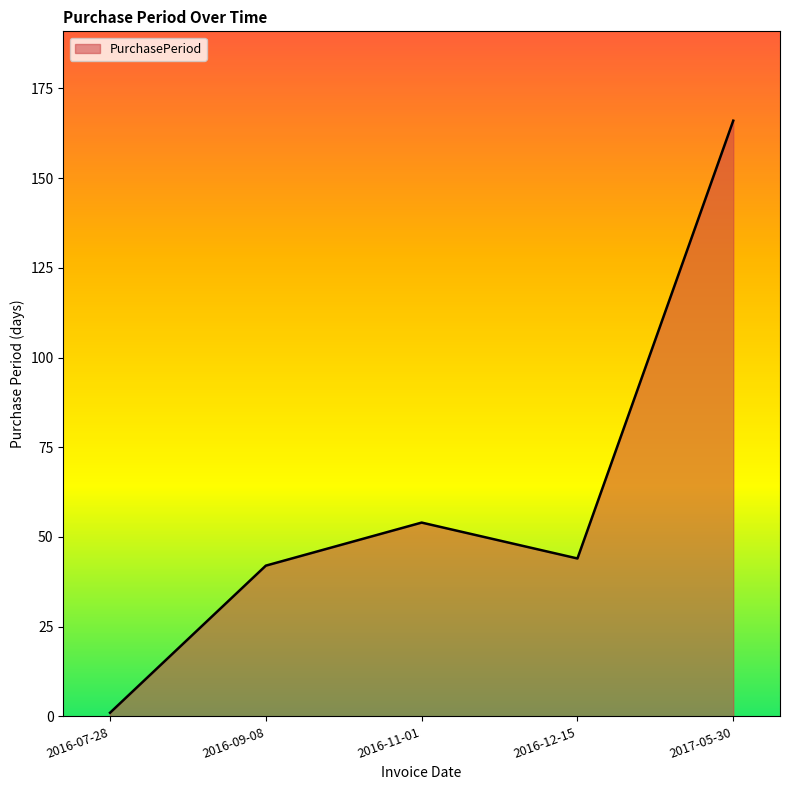

What is the smallest value displayed?

1